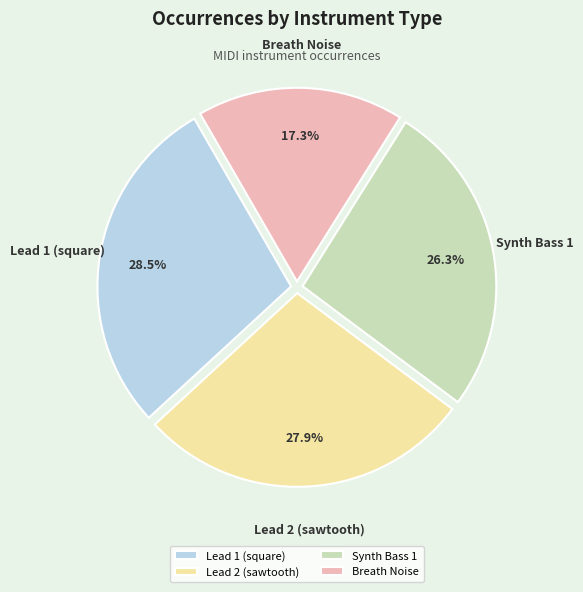

Count the number of slices in the pie.

4